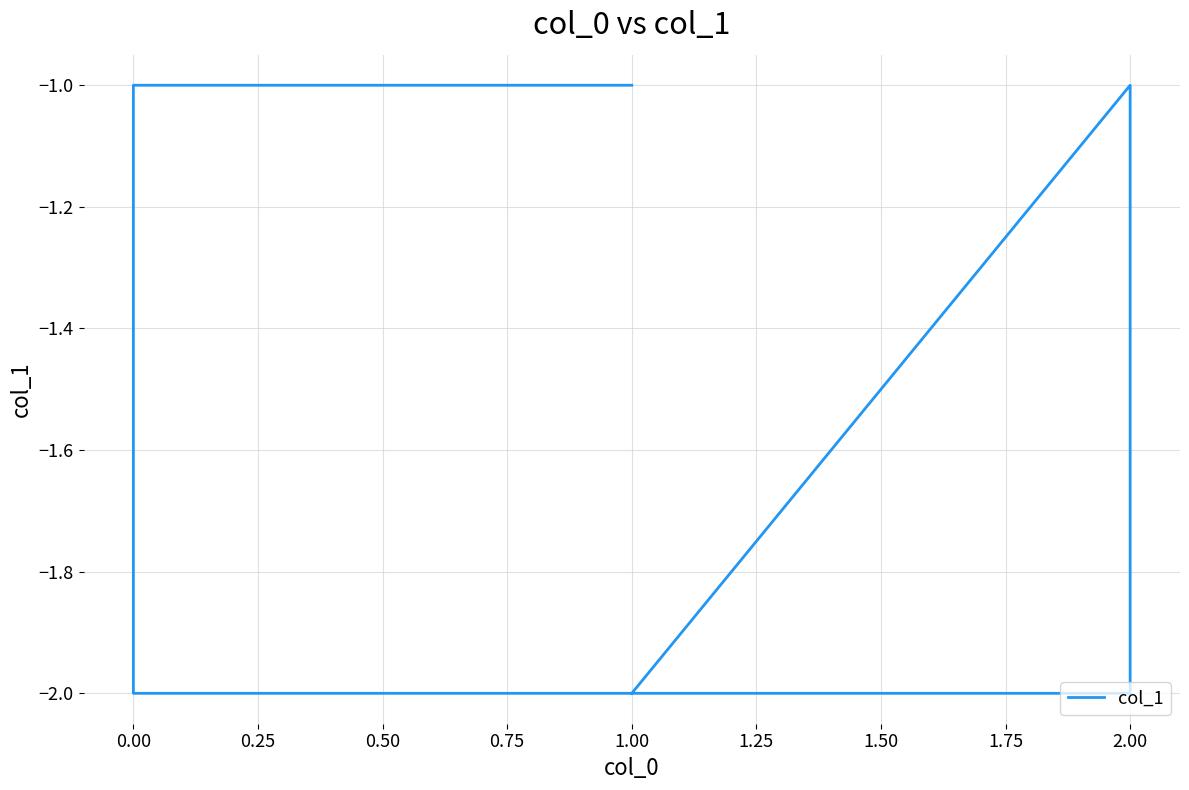

The chart shows a value of -4 at 0.00. True or false?

False